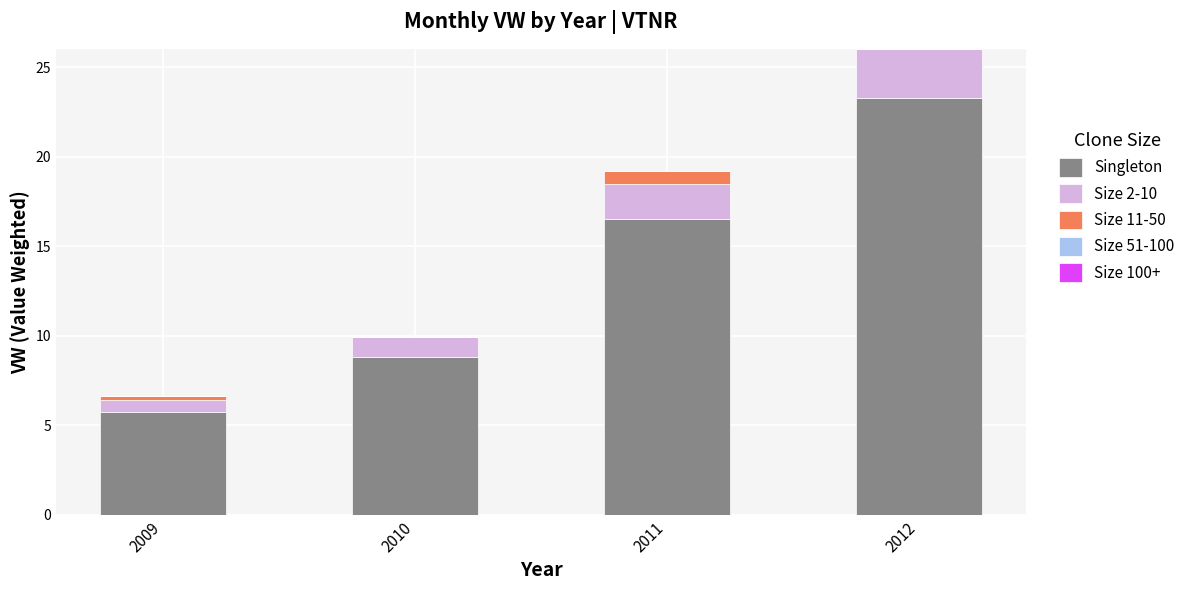

What is the maximum value for Singleton?

23.3